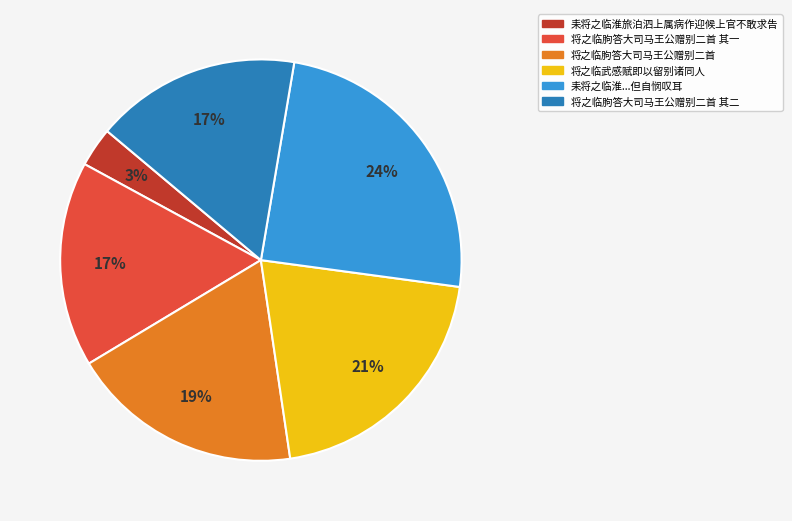

To the nearest percent, what is the difference between the largest and smallest slice percentages?

21%